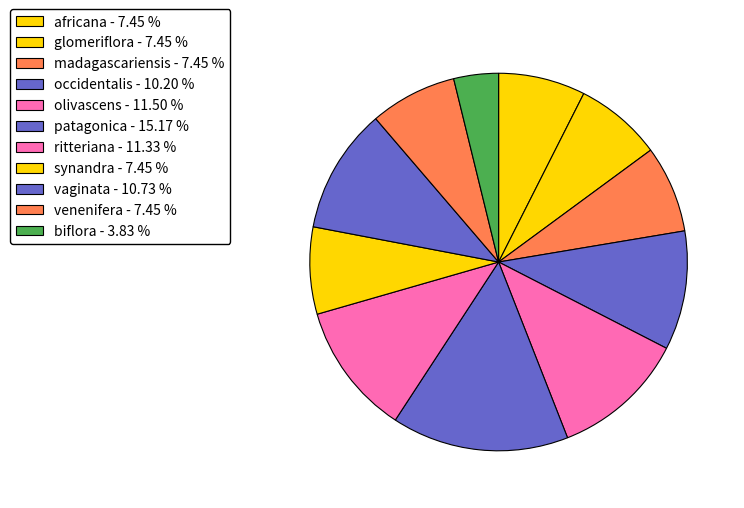

Count the number of slices in the pie.

11